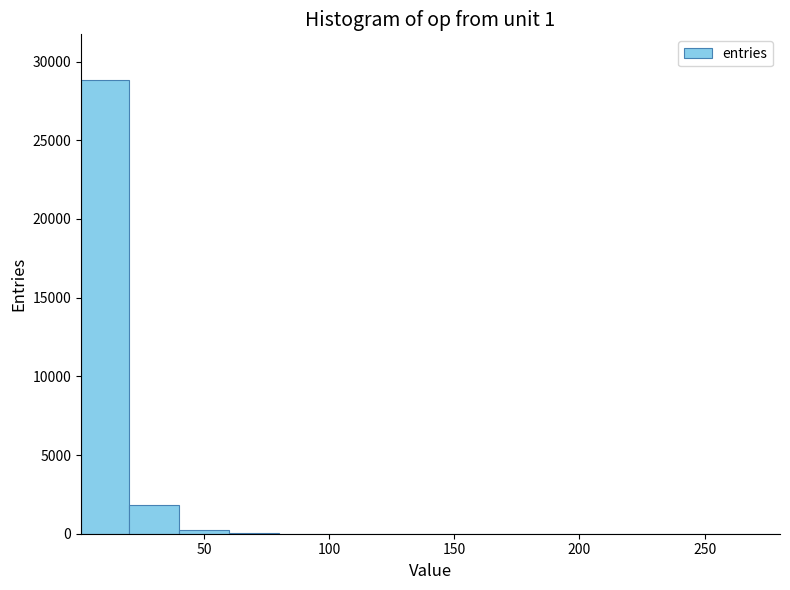

Read against the x-axis, roughly where is the centre of the tallest bar?

10